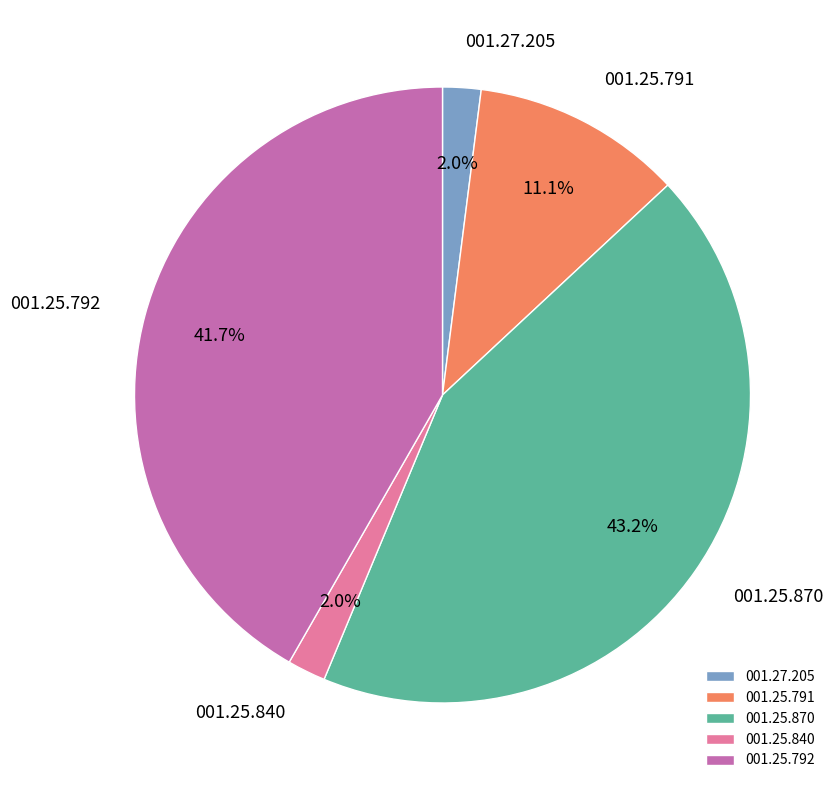

Which category has the biggest portion of the pie?

001.25.870